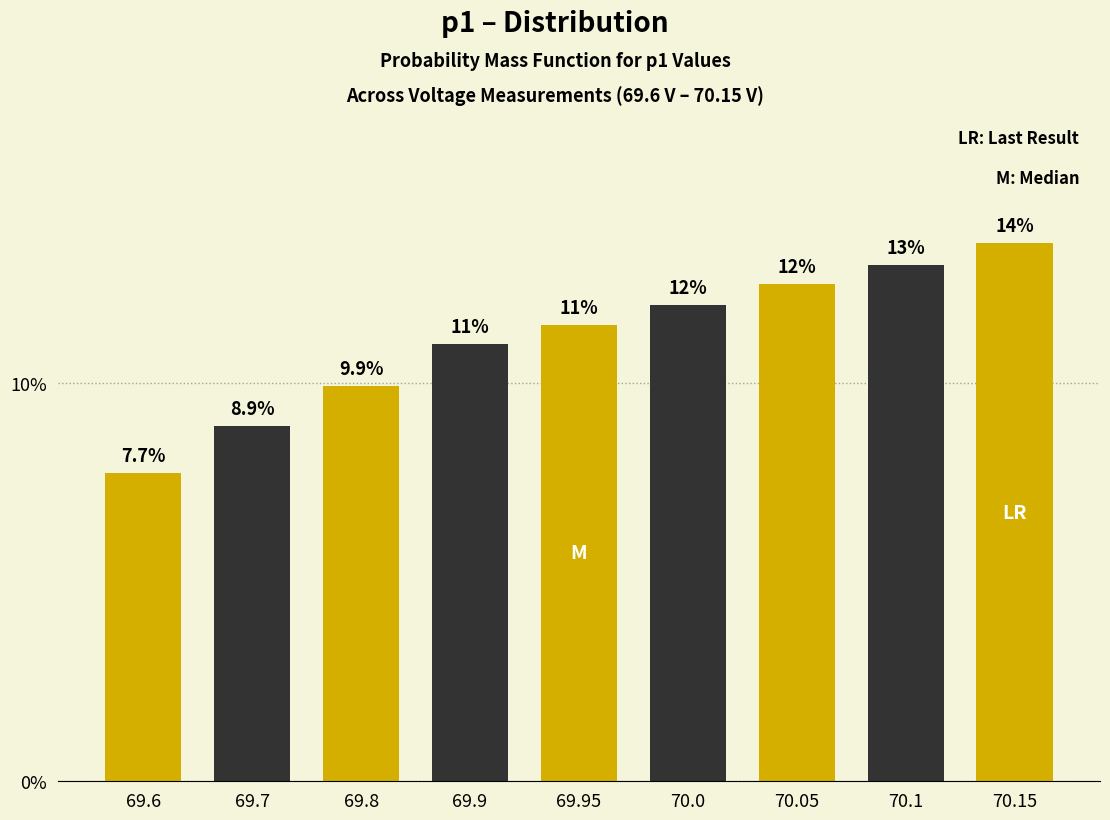

Does the chart contain any negative values?

No